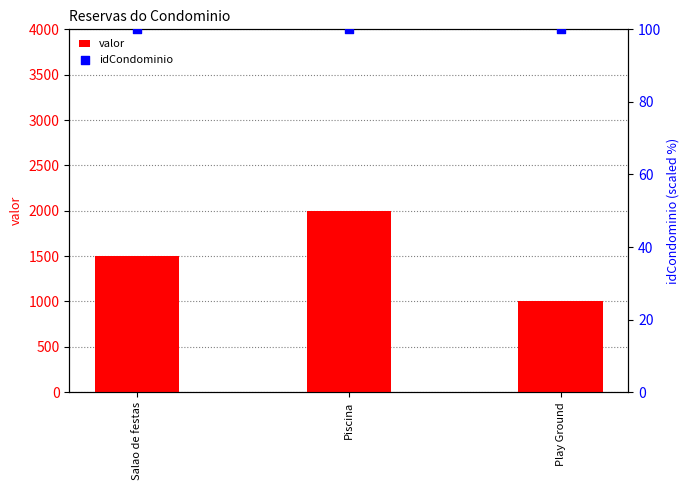

At how many categories does at least one series exceed 512?

3